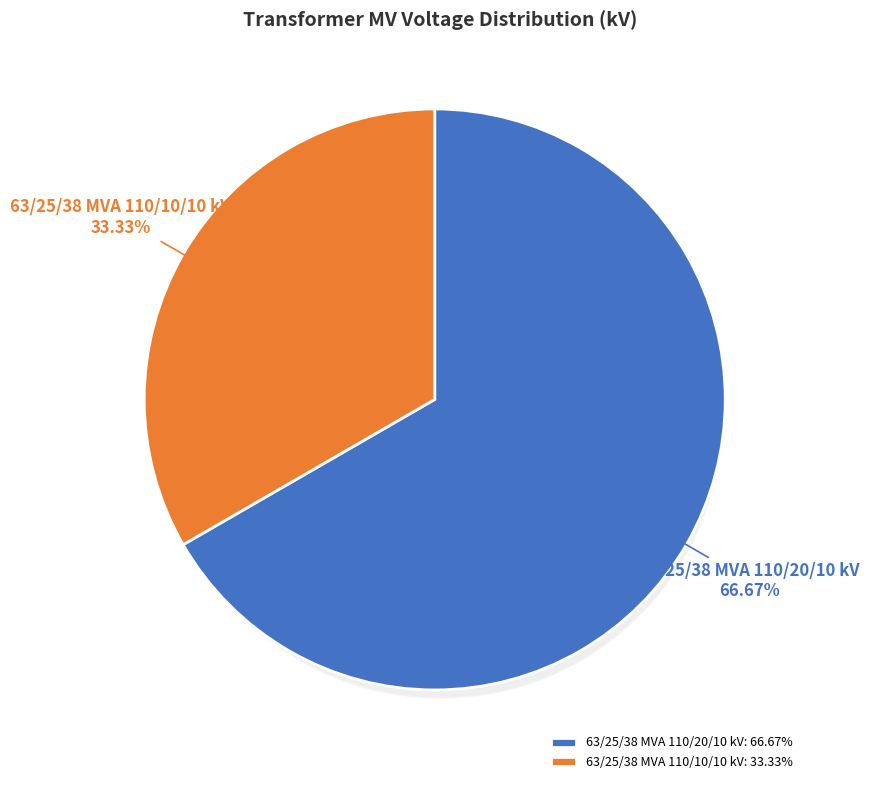

Do 63/25/38 MVA 110/10/10 kV and 63/25/38 MVA 110/20/10 kV together represent more than half of the pie?

Yes